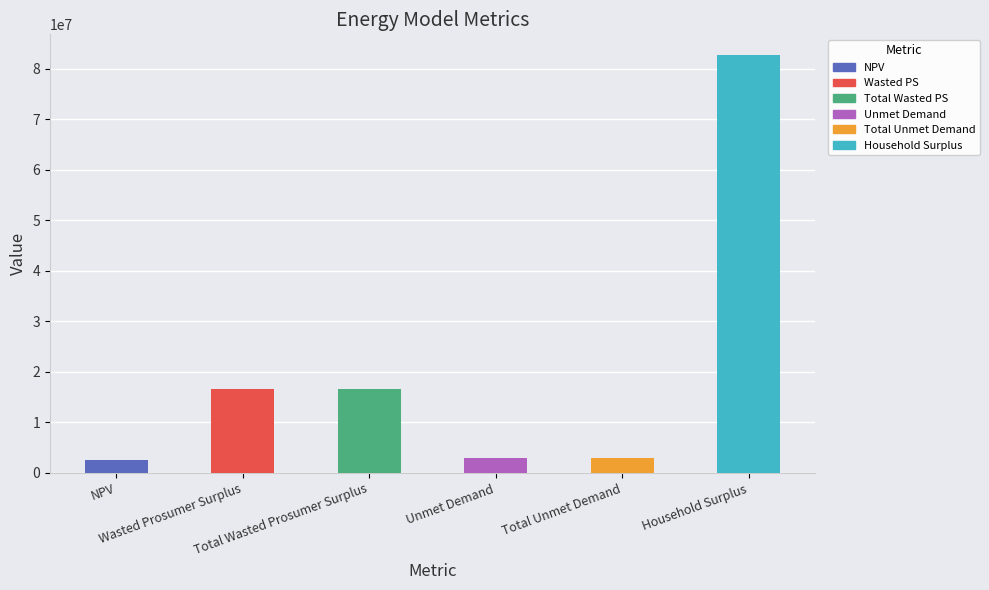

How many data points are less than 16616230?

3